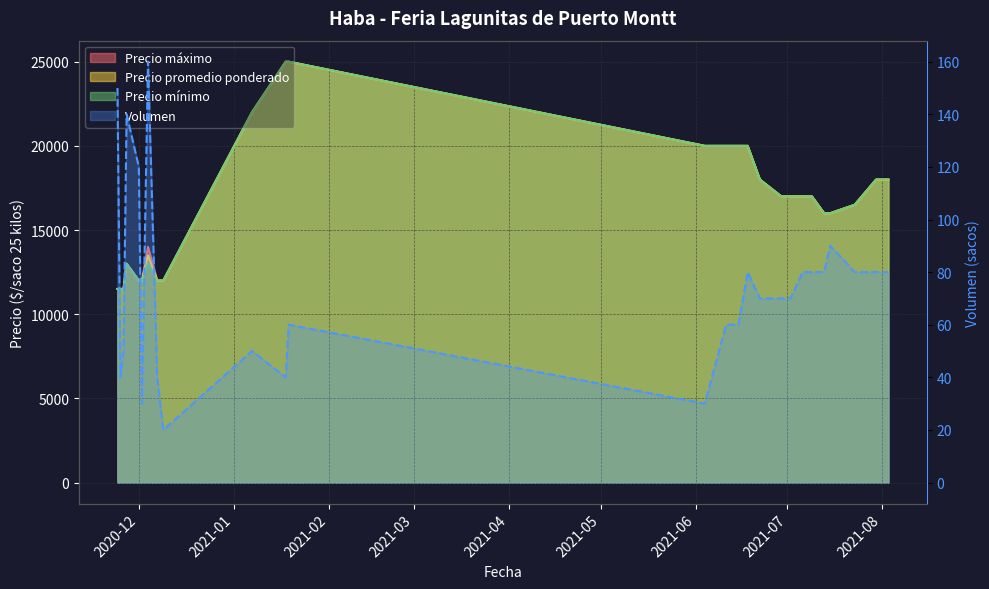

How many distinct data groups are displayed?

4